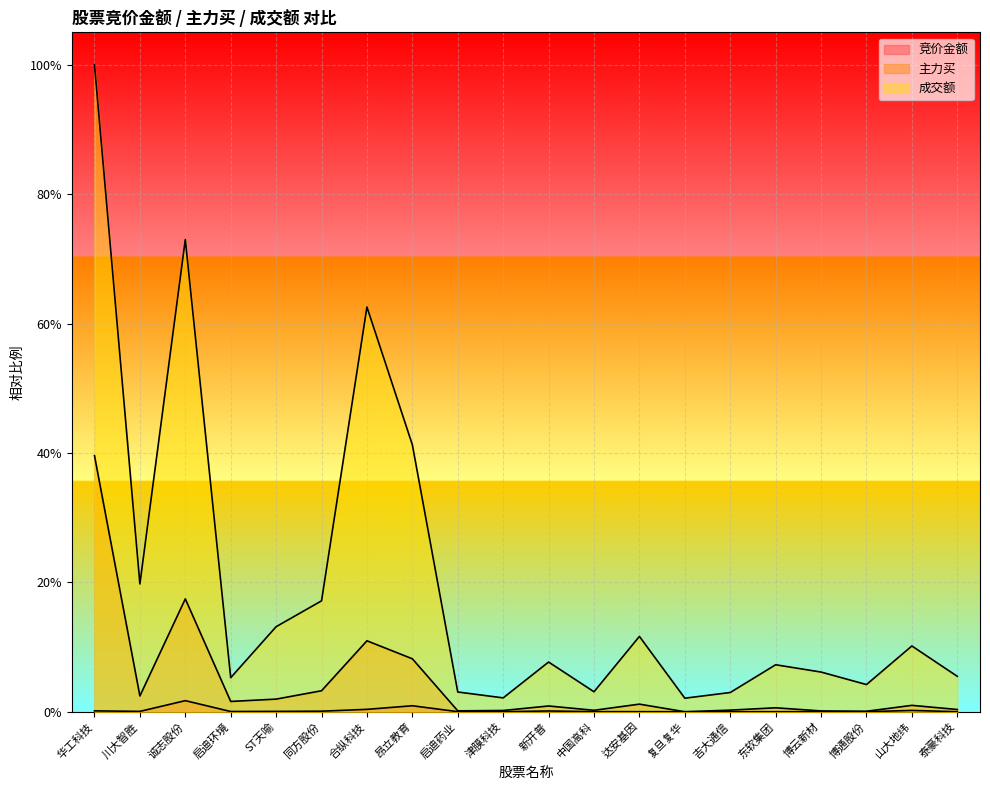

True or false: 竞价金额 and 成交额 cross at least once.

False